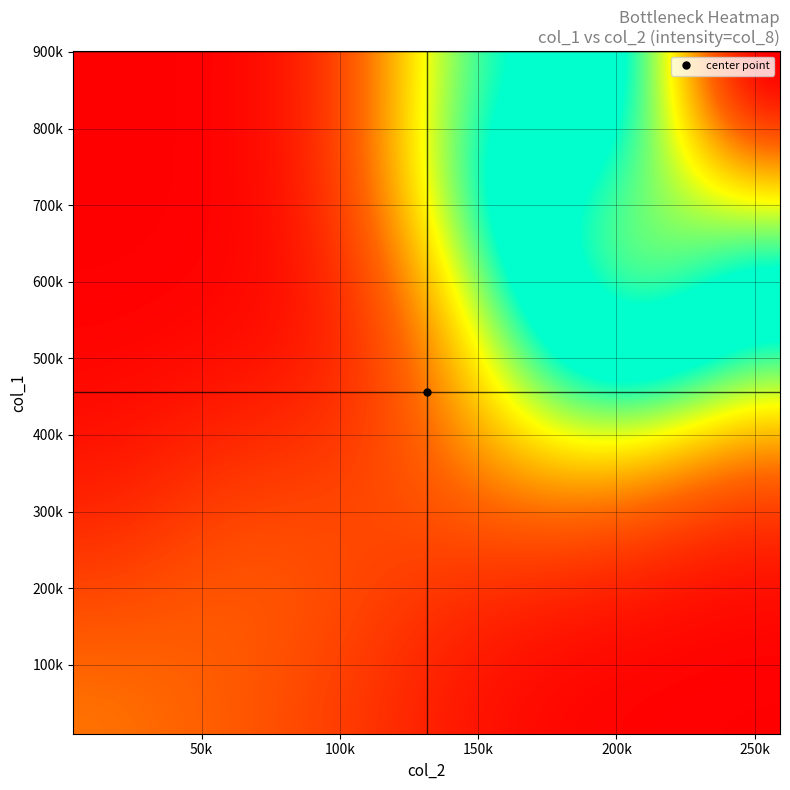

At how many categories does at least one series exceed 635118?

1